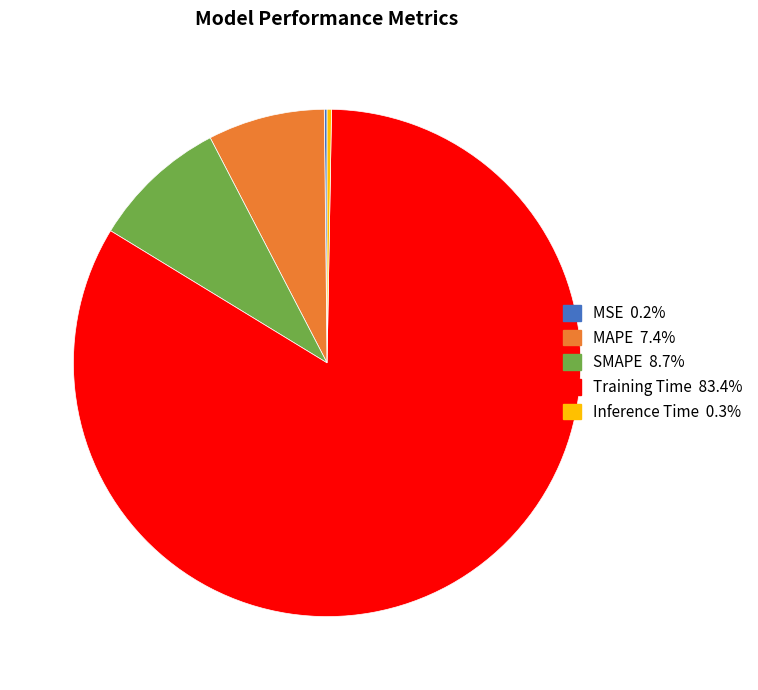

Is there any slice that represents more than half of the pie?

Yes